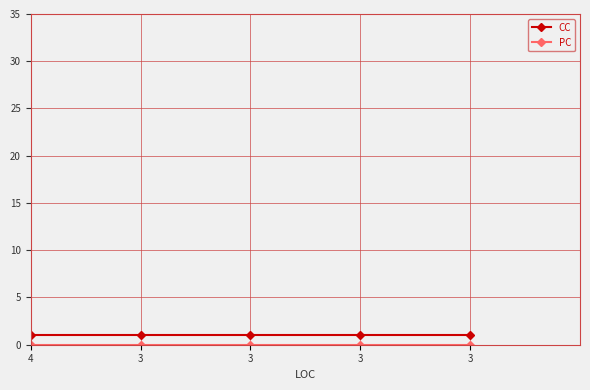

Does the chart have visible grid lines?

Yes